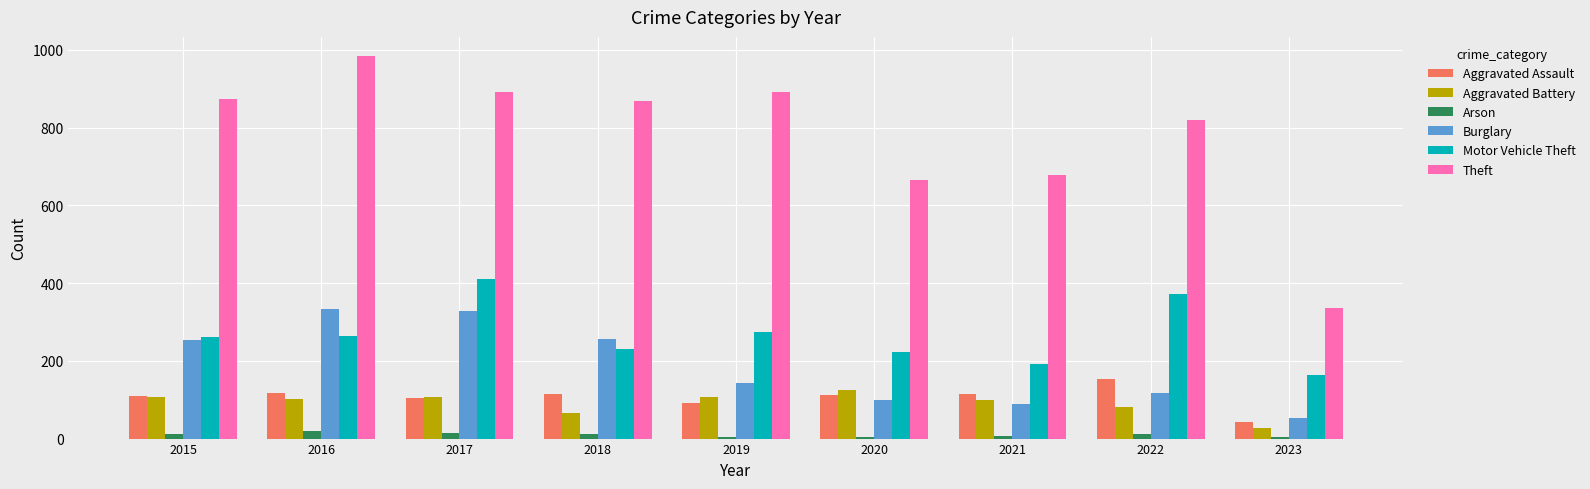

The value of Burglary at 2021 is 124. True or false?

False